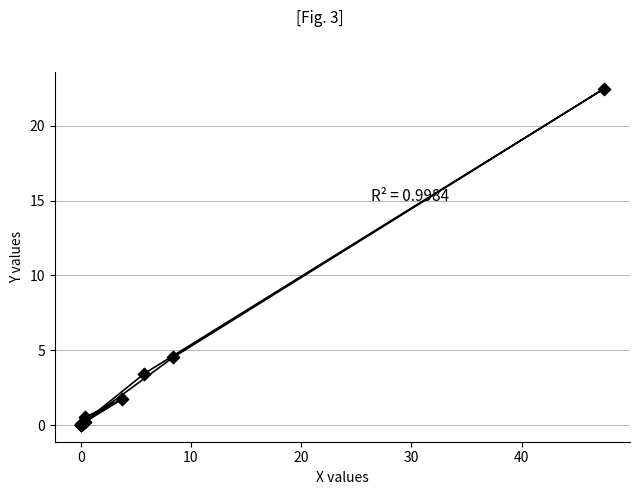

What Y value in the scatter plot is closest to 11?

4.5